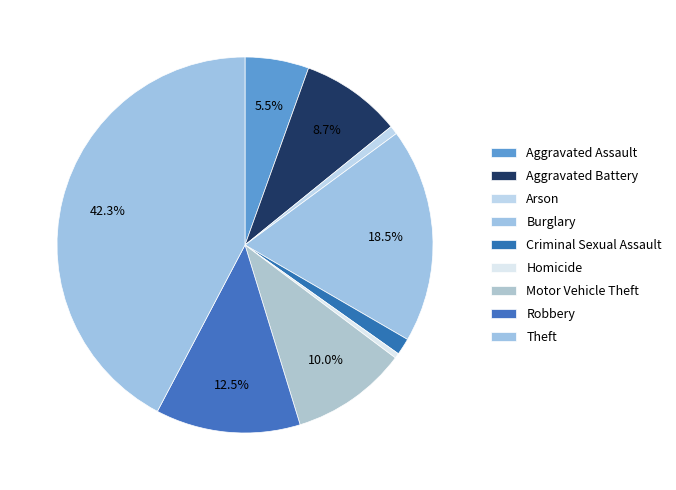

Does Motor Vehicle Theft represent more than half of the total?

No